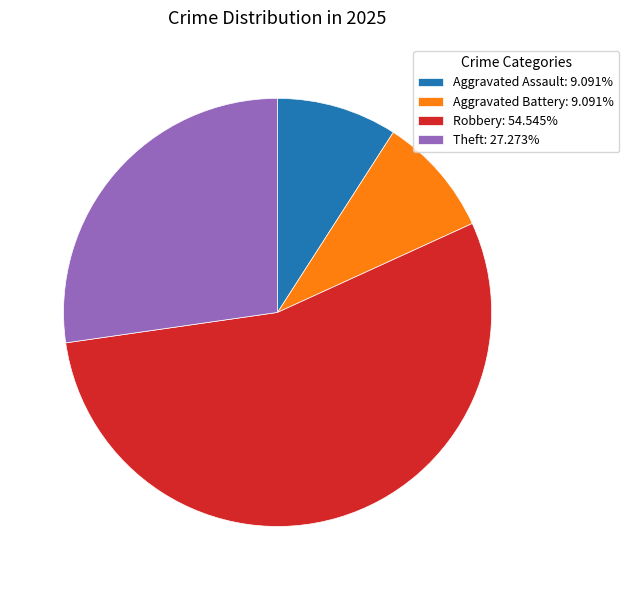

Approximately how many times larger is the value at Aggravated Assault: 9.091% compared to Aggravated Battery: 9.091%?

1.0